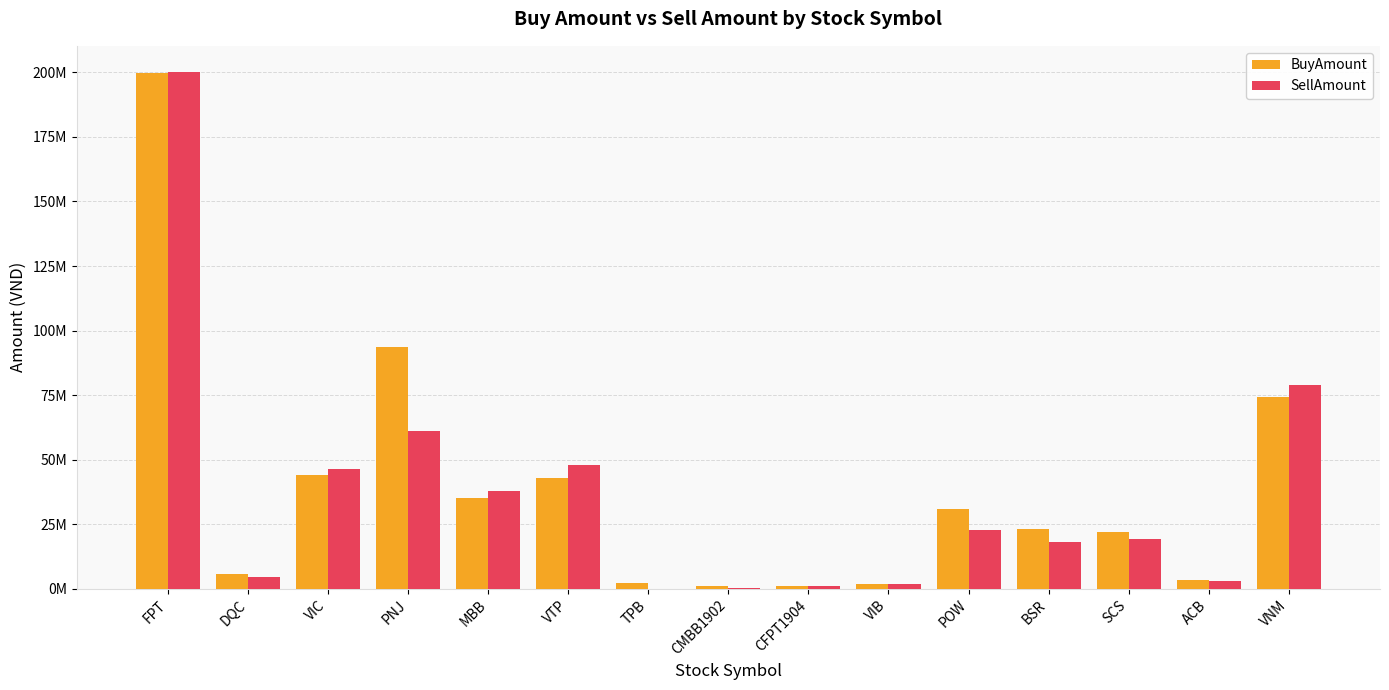

Which series has the largest range (max minus min)?

SellAmount